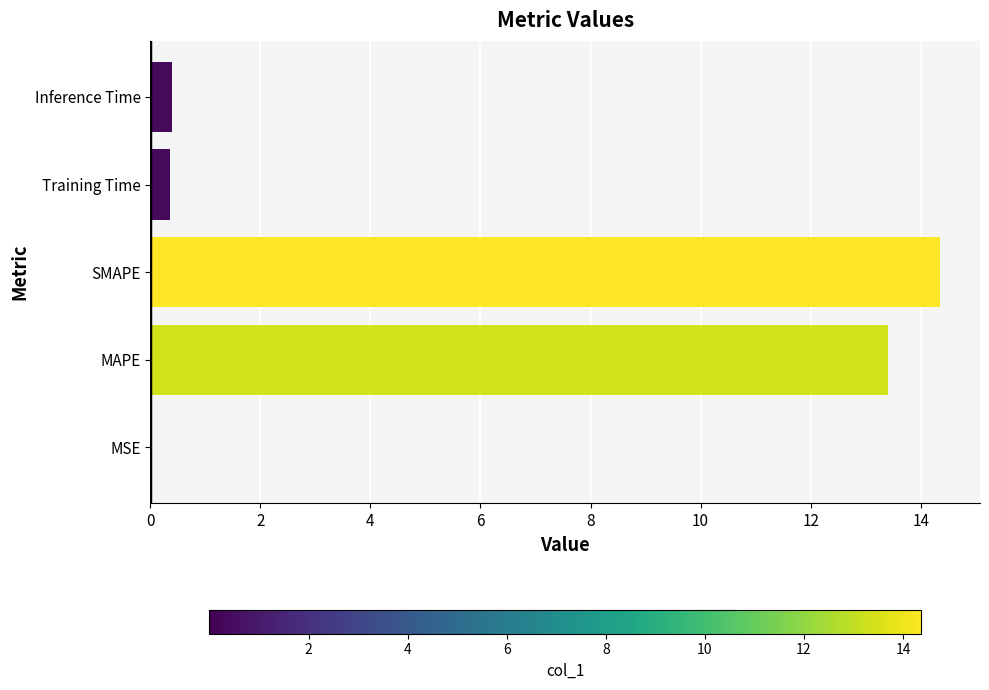

True or false: the data shows 13.4 at MAPE.

True